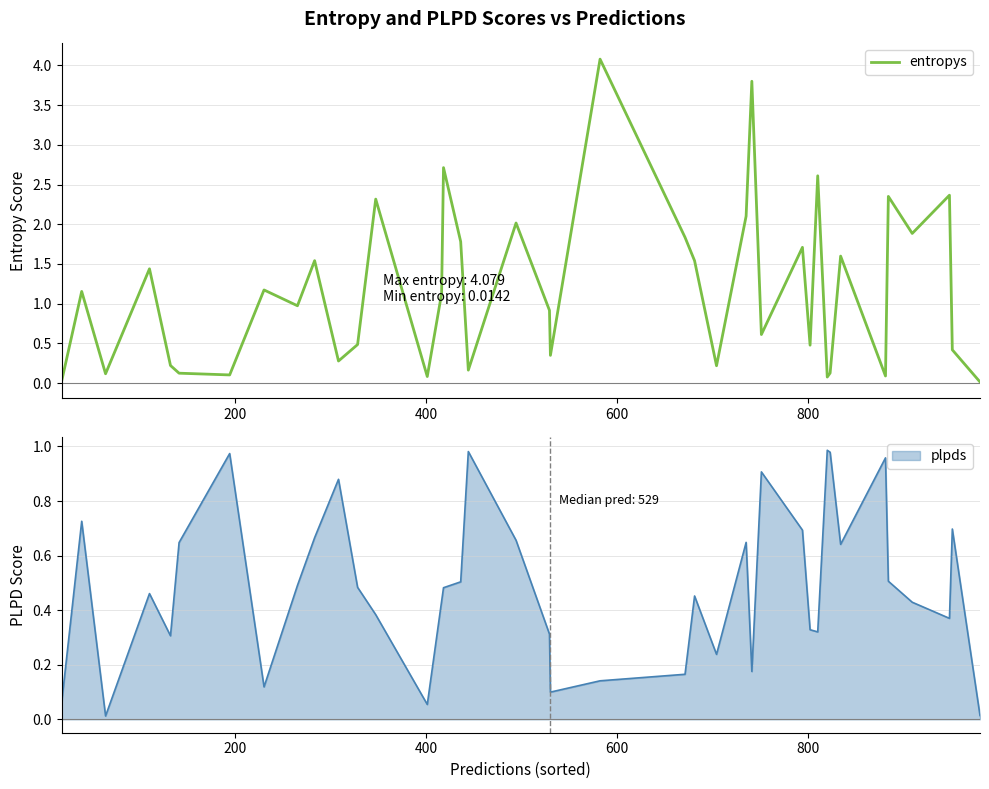

Reading left to right, extract all data points from this chart.

0.0	1.2	0.1	1.4	0.2	0.1	0.1	1.2	1.0	1.5	0.3	0.5	2.3	0.1	1.1	2.7	1.8	0.2	2.0	0.9	0.3	4.1	1.8	1.5	0.2	2.1	3.8	0.6	1.7	0.5	2.6	0.1	0.1	1.6	0.1	2.4	1.9	2.4	0.4	0.0